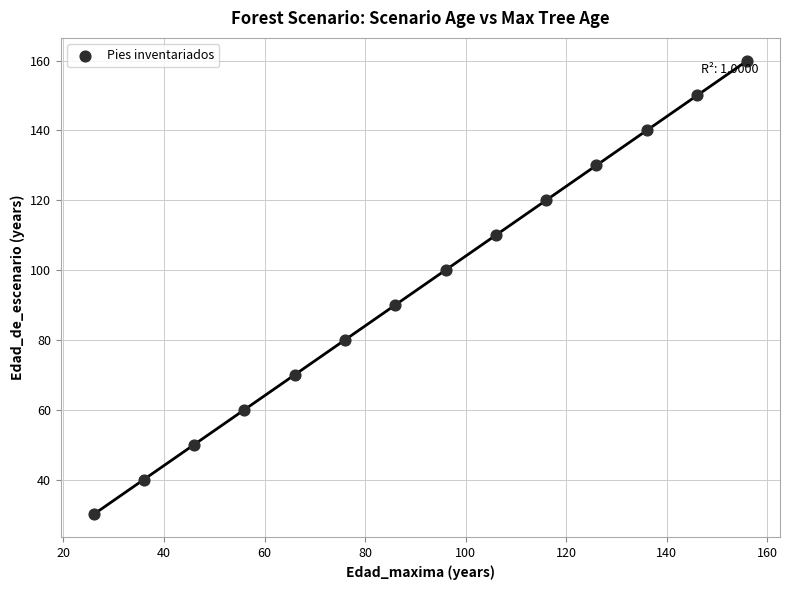

What is the range of X values (max minus min)?

130